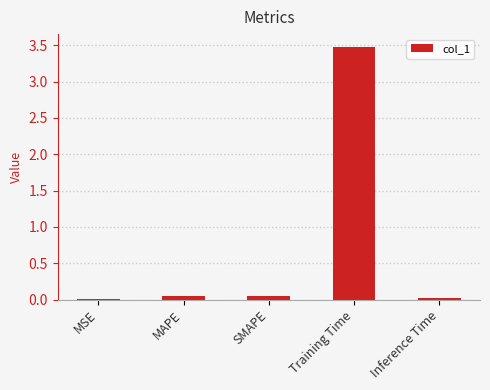

What is the change in value from SMAPE to Training Time?

+3.4